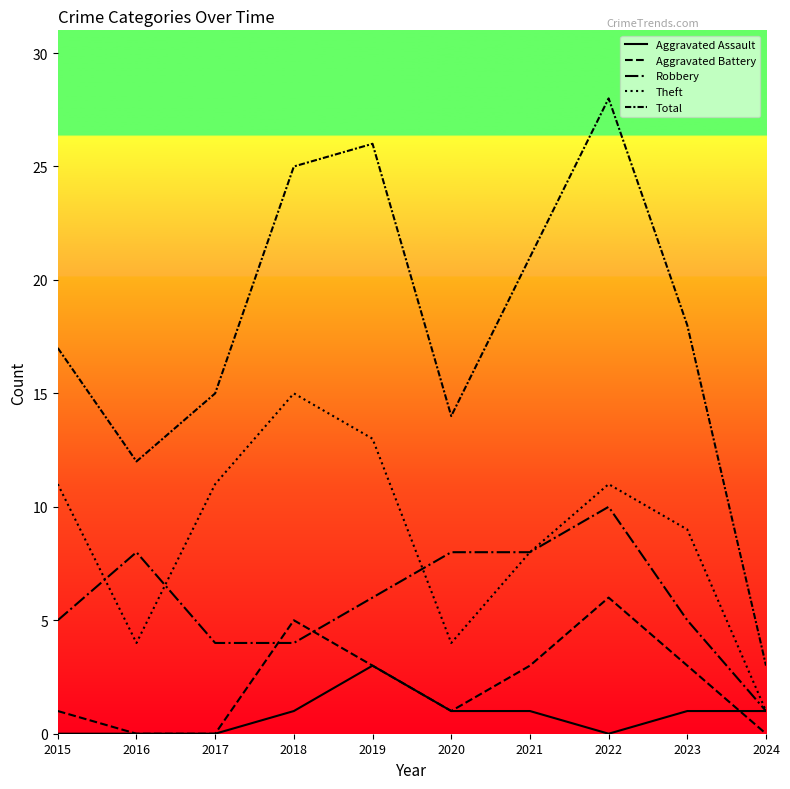

At which category does Aggravated Assault reach its first local valley?

2022